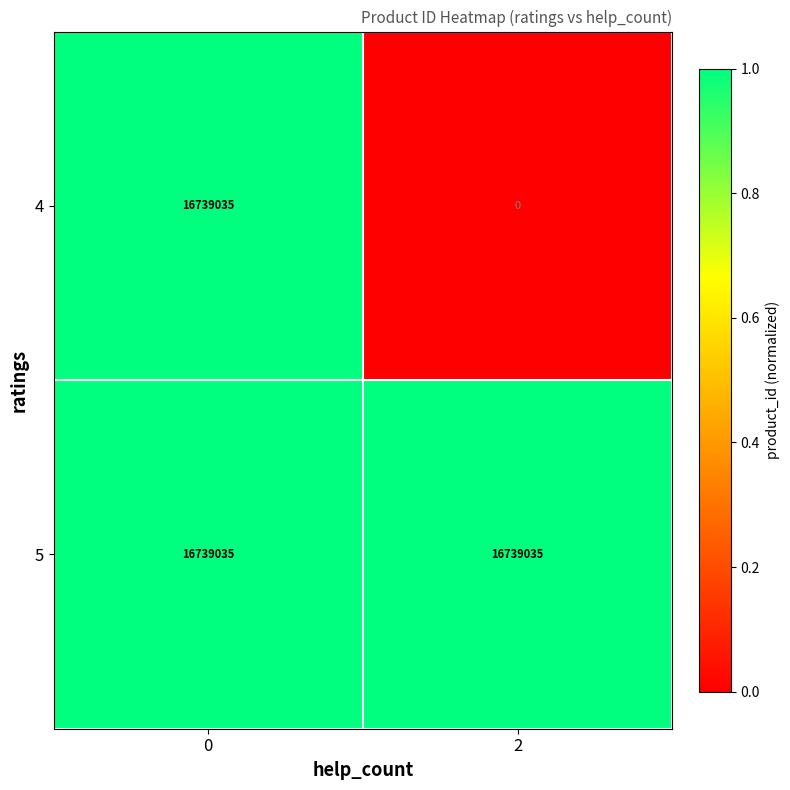

What is the total value across all series at 0?

33478070